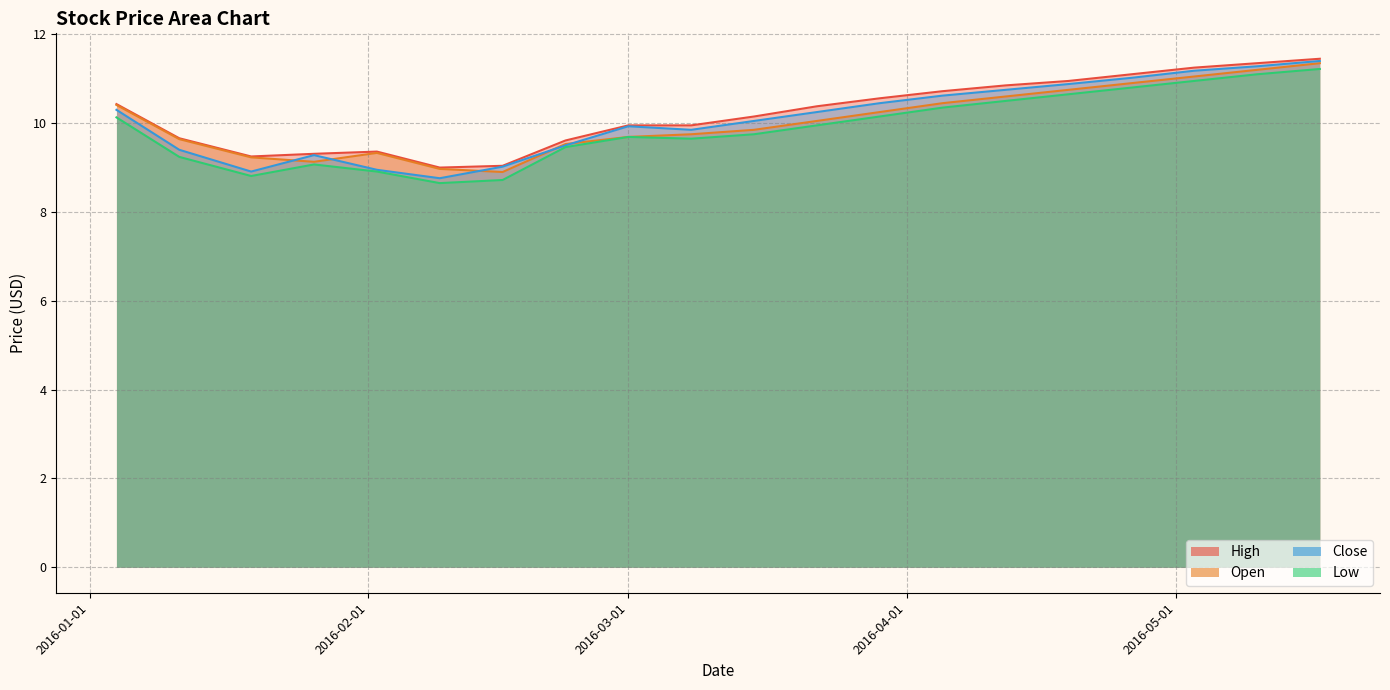

What is the label of the 3rd point from the right?

2016-05-03